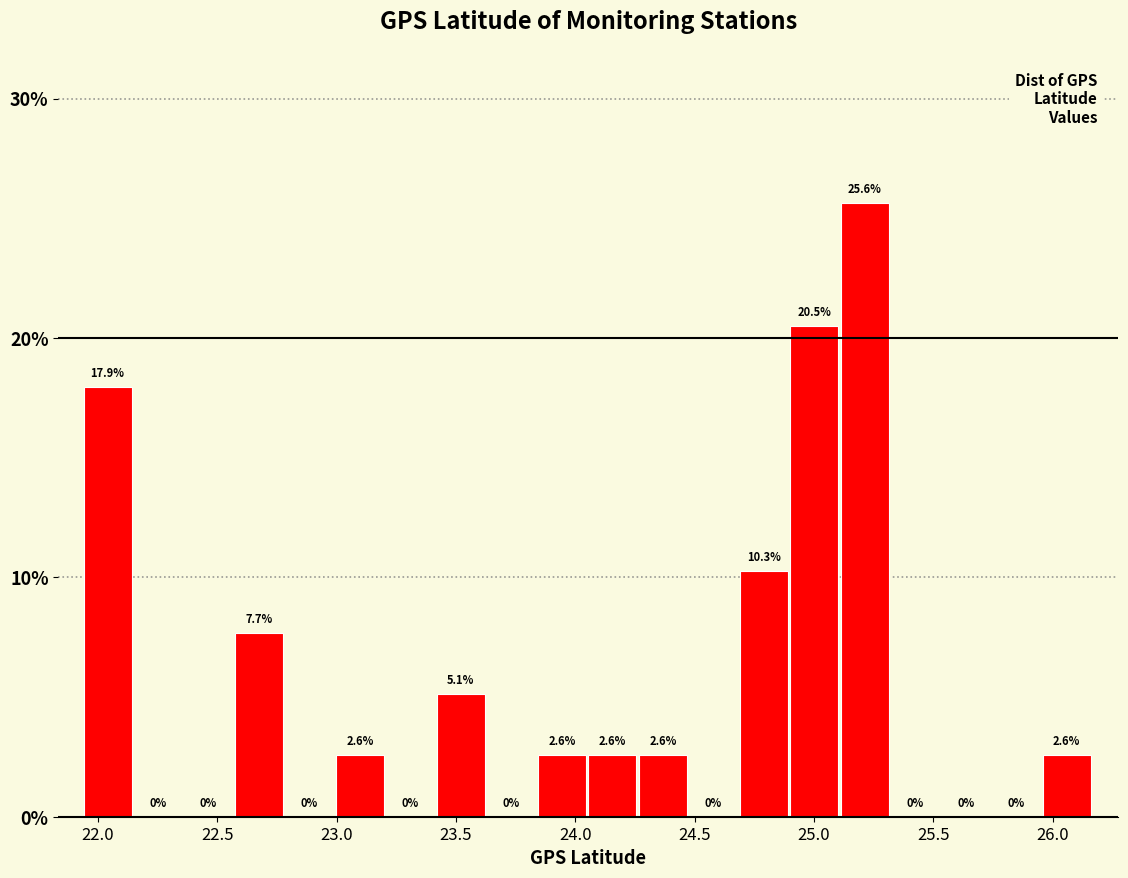

Reading left to right, list every bar in this chart as the range it spans on the x-axis followed by its height. The bar edges are not printed on the chart, so give them approximately, as read against the axis.

21.95 to 22.15: 17.9
22.15 to 22.35: 0.0
22.35 to 22.55: 0.0
22.55 to 22.80: 7.7
22.80 to 23.00: 0.0
23.00 to 23.20: 2.6
23.20 to 23.40: 0.0
23.40 to 23.65: 5.1
23.65 to 23.85: 0.0
23.85 to 24.05: 2.6
24.05 to 24.25: 2.6
24.25 to 24.50: 2.6
24.50 to 24.70: 0.0
24.70 to 24.90: 10.3
24.90 to 25.10: 20.5
25.10 to 25.30: 25.6
25.30 to 25.55: 0.0
25.55 to 25.75: 0.0
25.75 to 25.95: 0.0
25.95 to 26.15: 2.6